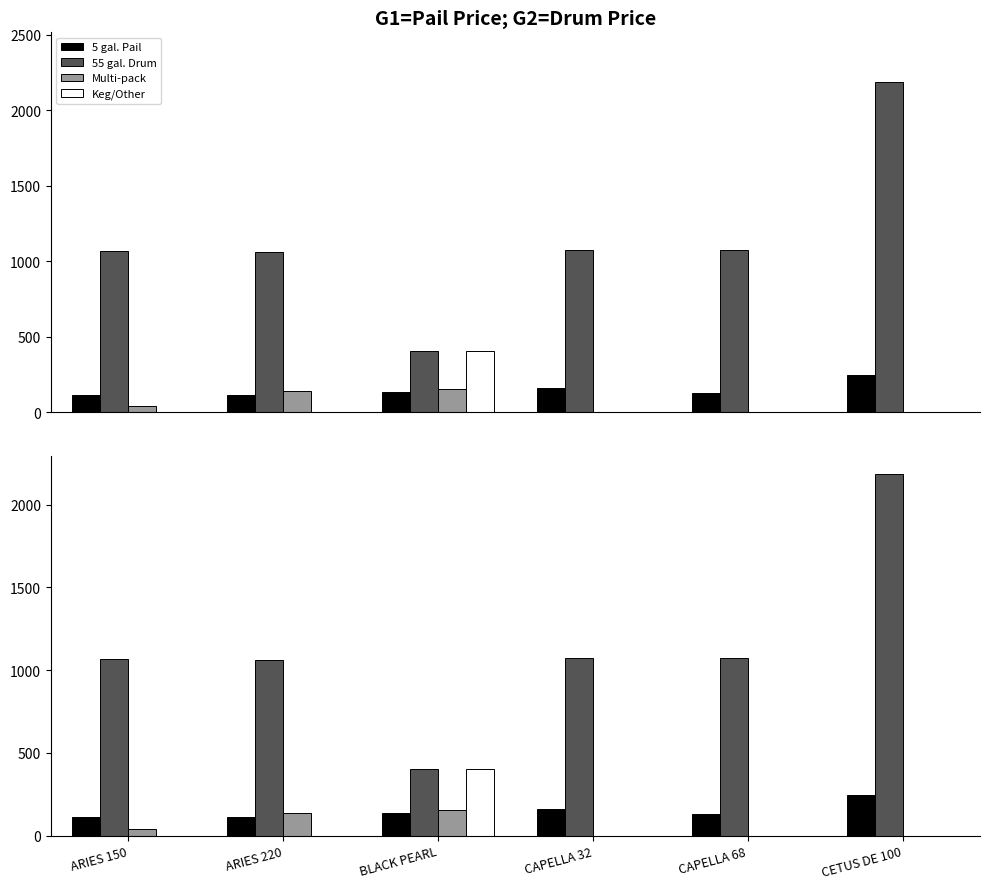

What is the sum of all Keg/Other values?

403.2